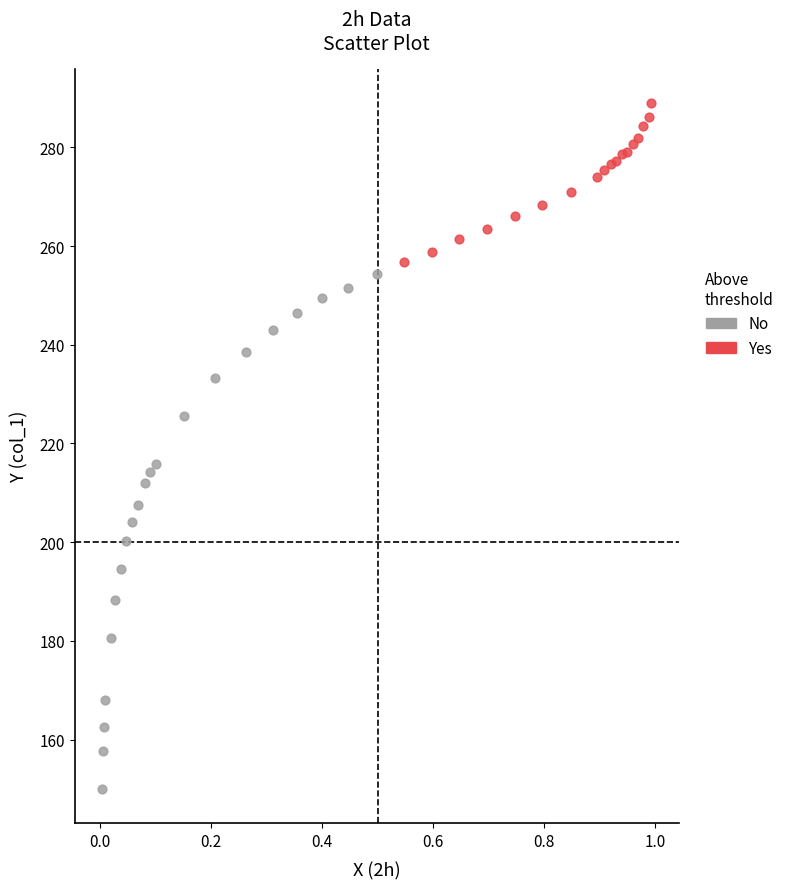

Which series has the largest Y range (max minus min)?

No